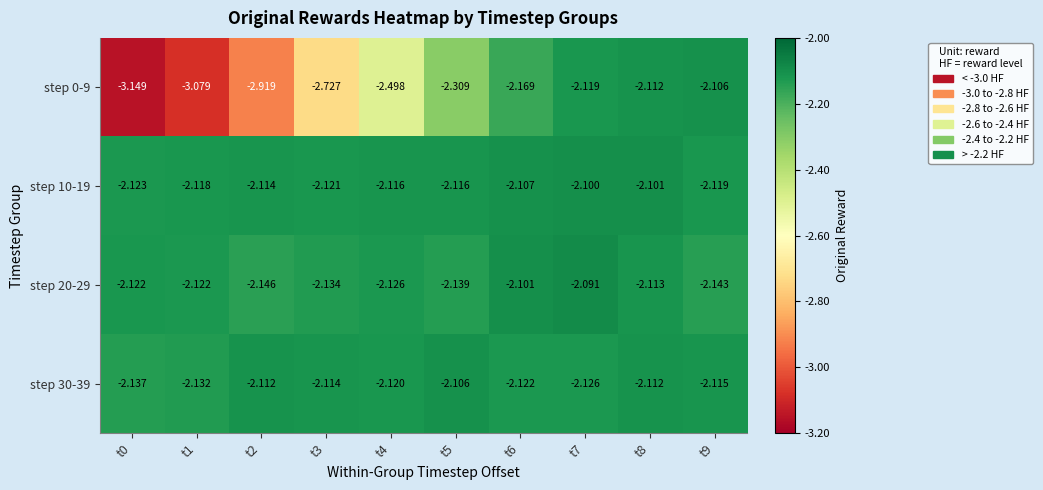

Reading right to left, list all the values displayed in this chart.

step 0-9: t9=-2.1	t8=-2.1	t7=-2.1	t6=-2.2	t5=-2.3	t4=-2.5	t3=-2.7	t2=-2.9	t1=-3.1	t0=-3.1
step 10-19: t9=-2.1	t8=-2.1	t7=-2.1	t6=-2.1	t5=-2.1	t4=-2.1	t3=-2.1	t2=-2.1	t1=-2.1	t0=-2.1
step 20-29: t9=-2.1	t8=-2.1	t7=-2.1	t6=-2.1	t5=-2.1	t4=-2.1	t3=-2.1	t2=-2.1	t1=-2.1	t0=-2.1
step 30-39: t9=-2.1	t8=-2.1	t7=-2.1	t6=-2.1	t5=-2.1	t4=-2.1	t3=-2.1	t2=-2.1	t1=-2.1	t0=-2.1